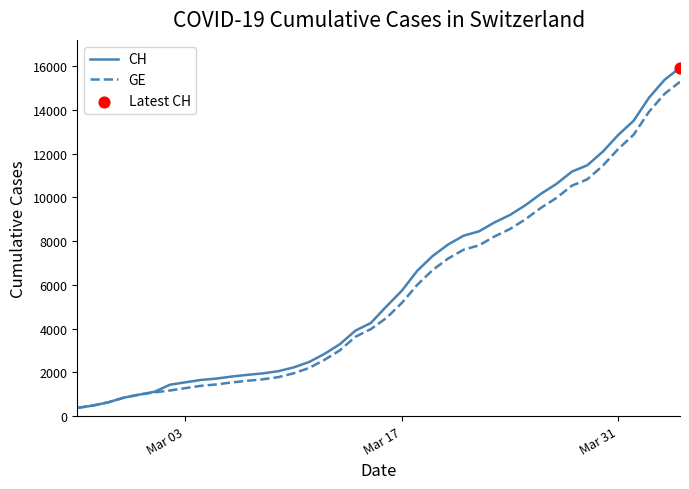

Which series has the widest spread of values?

CH